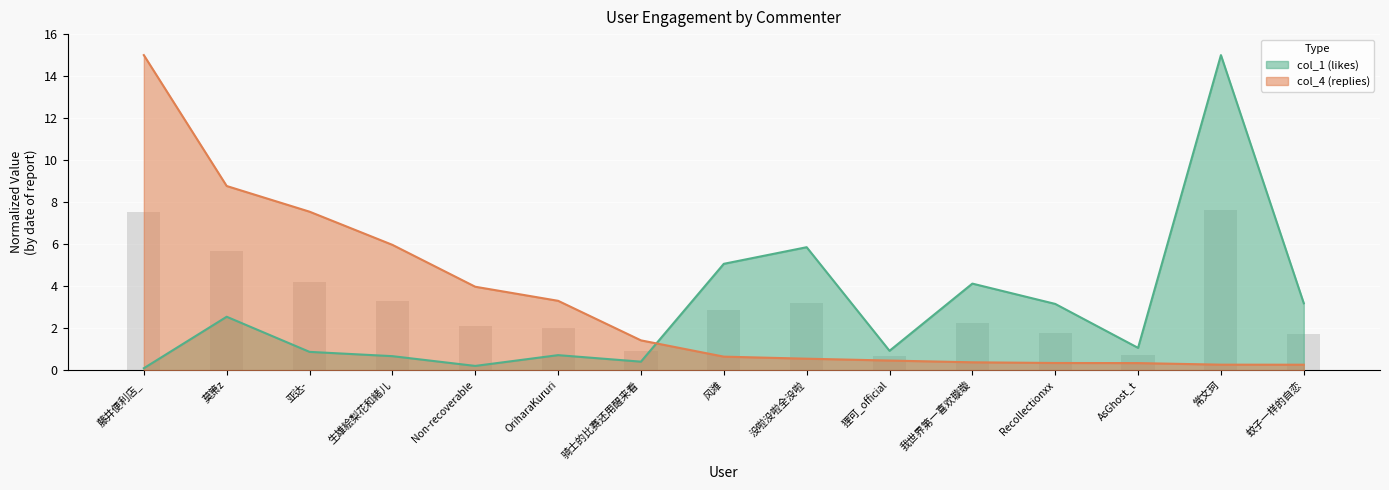

What is the total value across all series at 亚达-?

8.4